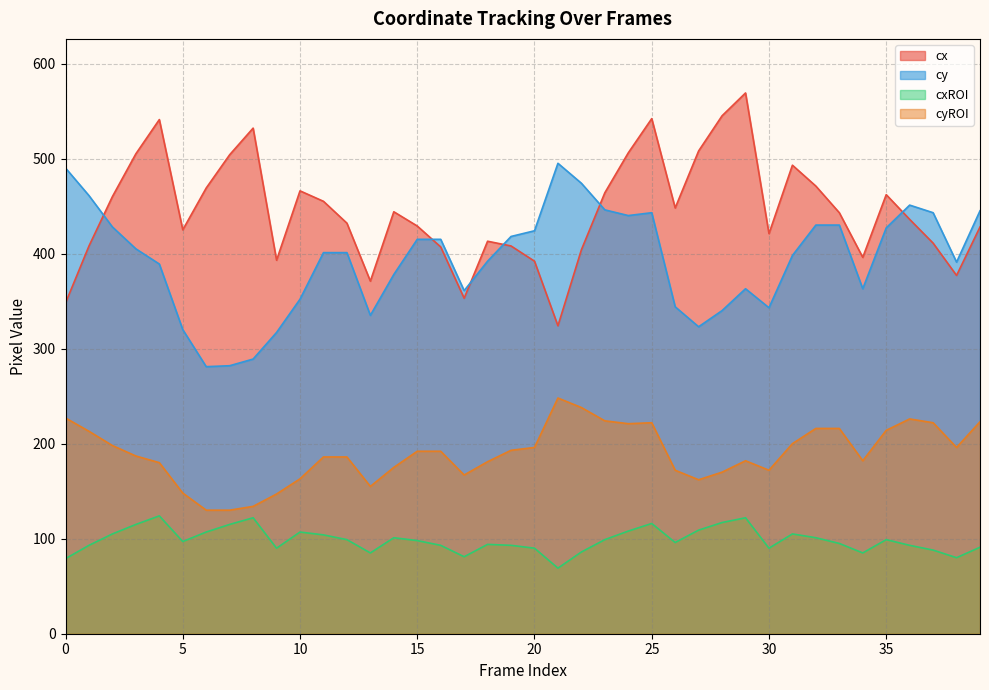

Rank the series at 34 from highest to lowest value.

cx, cy, cyROI, cxROI